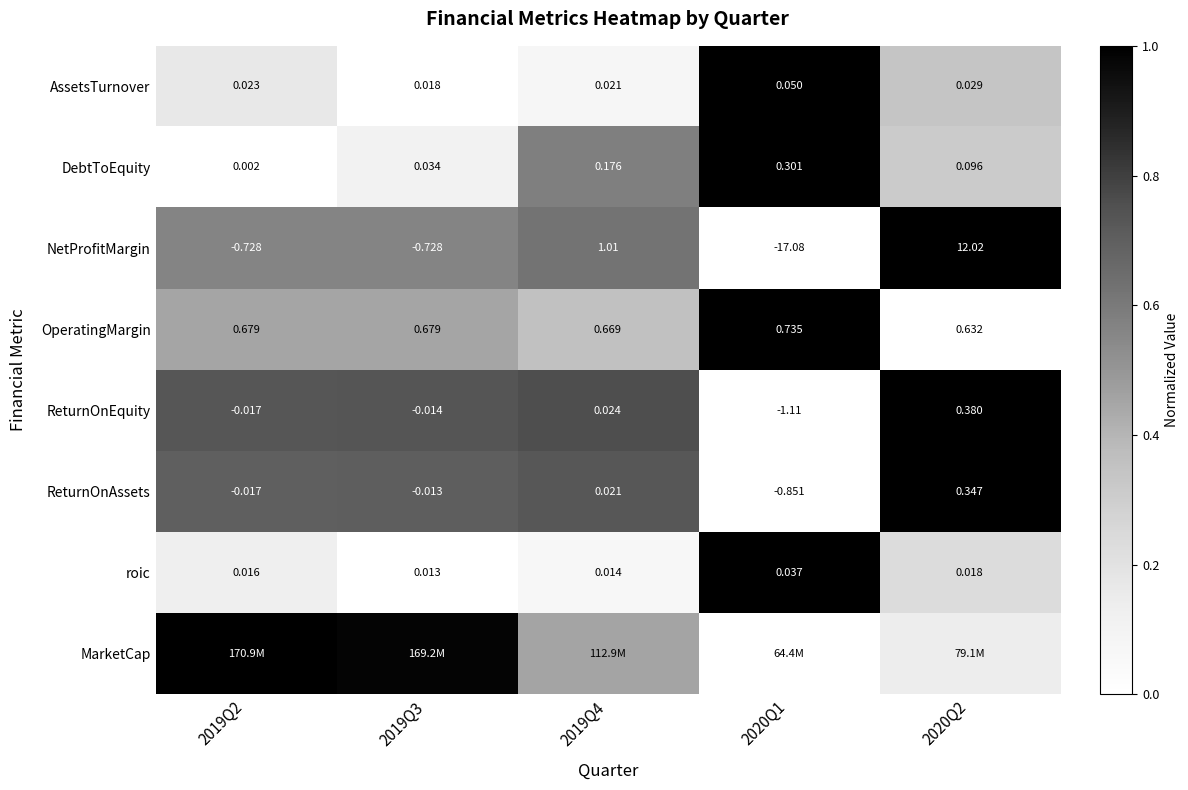

At which label does ReturnOnAssets reach its minimum?

2020Q1